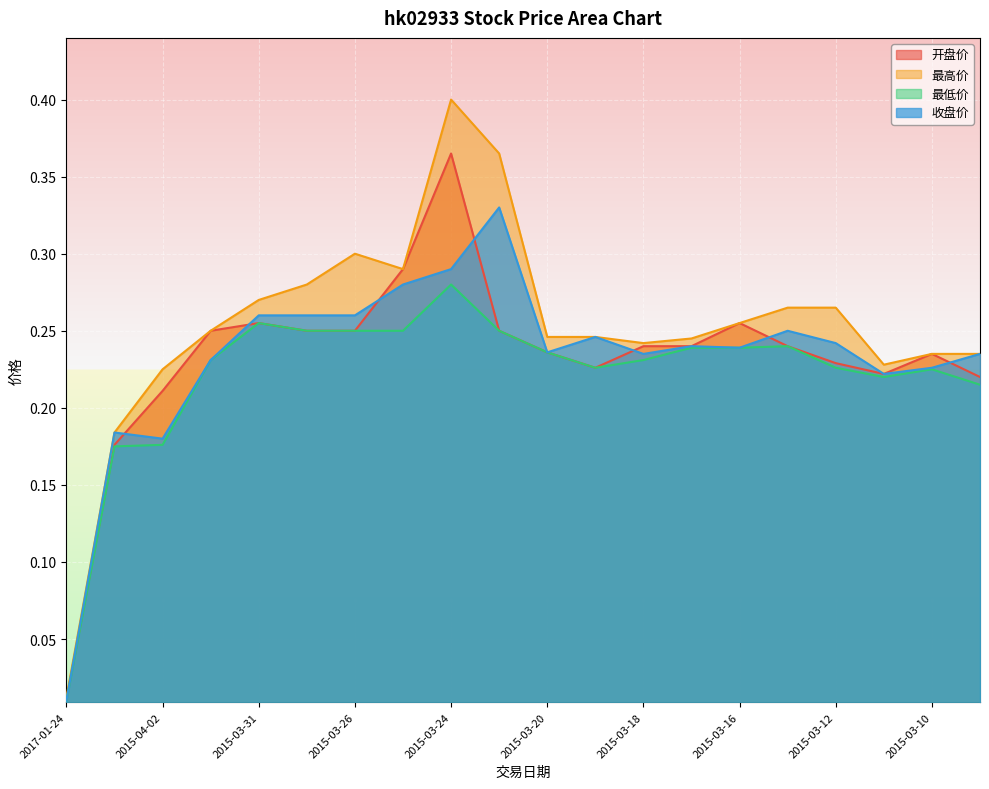

What is the label of the 3rd point from the right?

2015-03-11